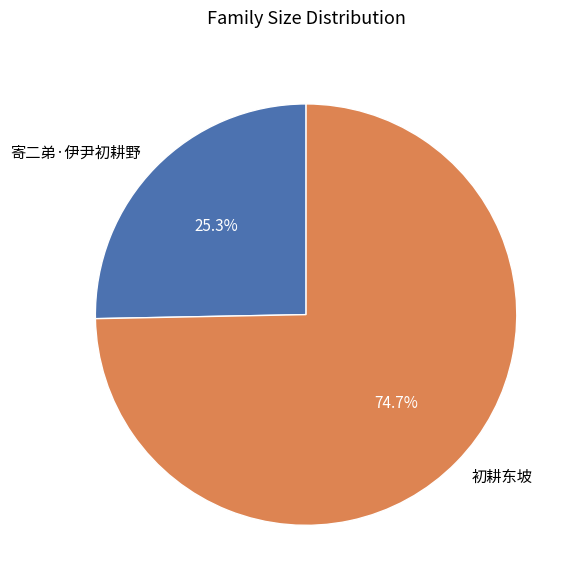

To the nearest percent, what is the difference between the largest and smallest slice percentages?

49%